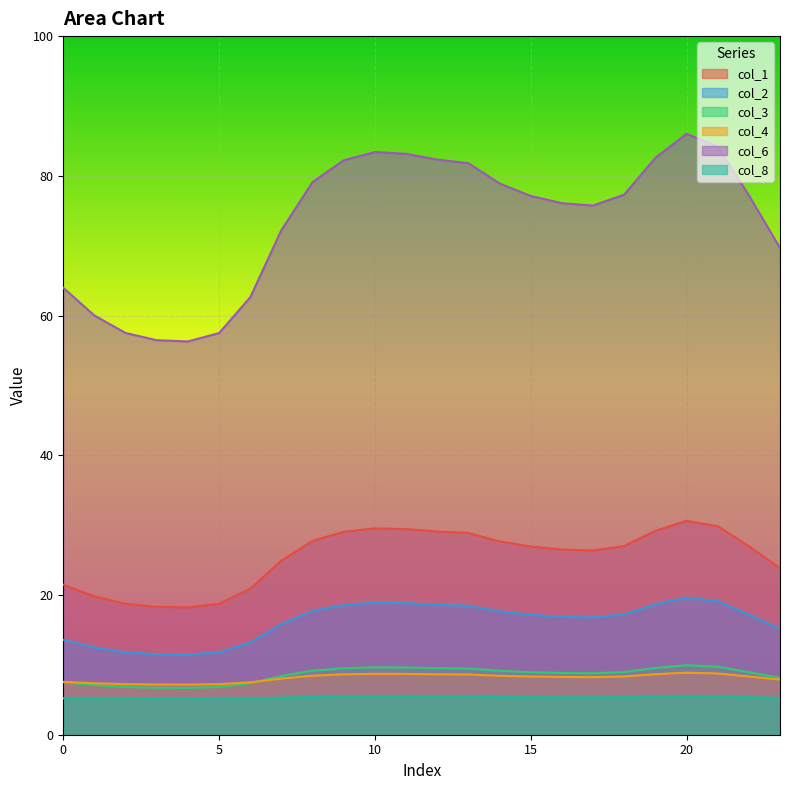

At how many categories does at least one series exceed 74?

15